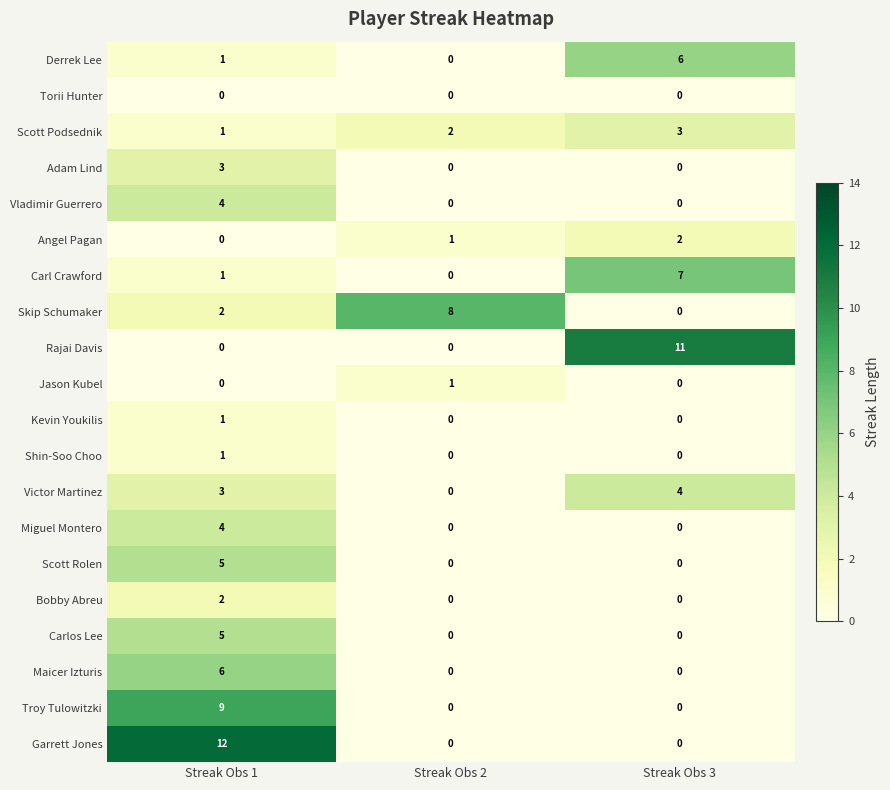

What is the difference between the maximum and second lowest values in the Troy Tulowitzki series?

9